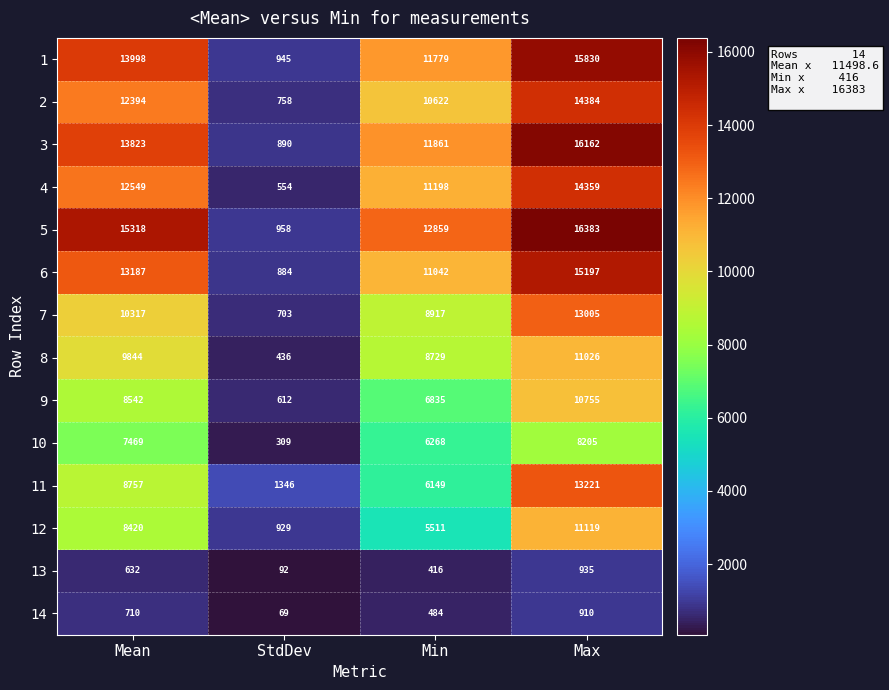

How many series are shown in this chart?

14